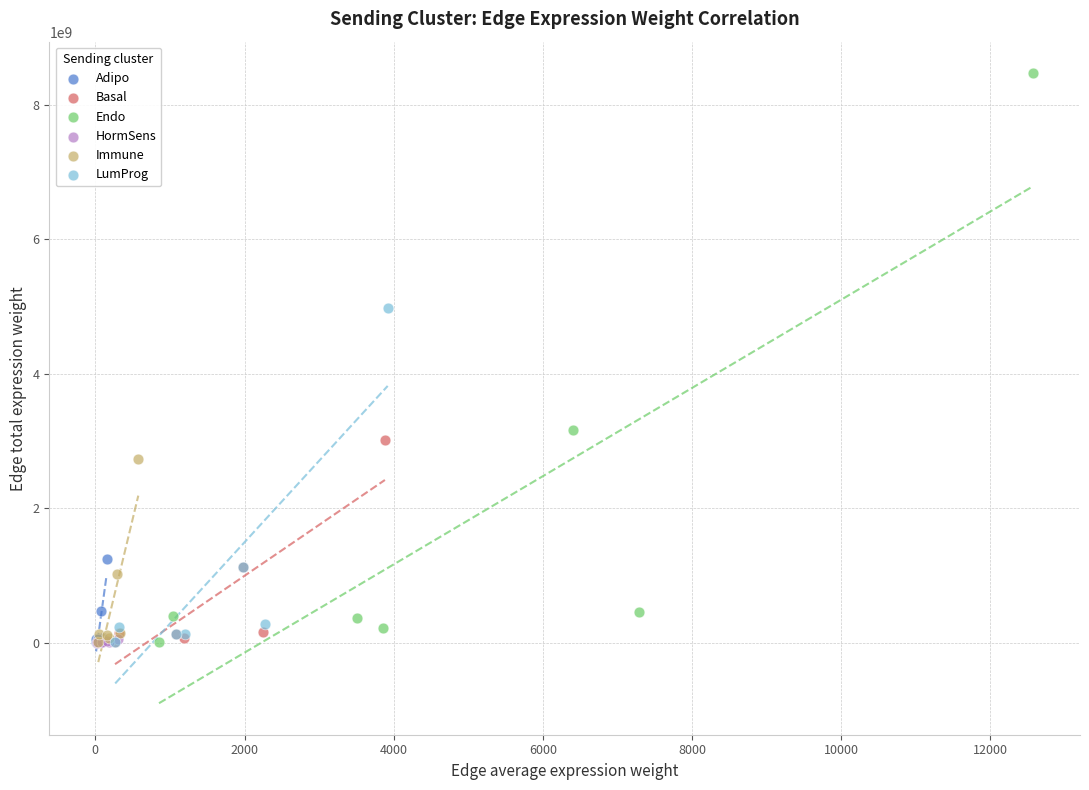

Which series has the largest Y range (max minus min)?

Endo